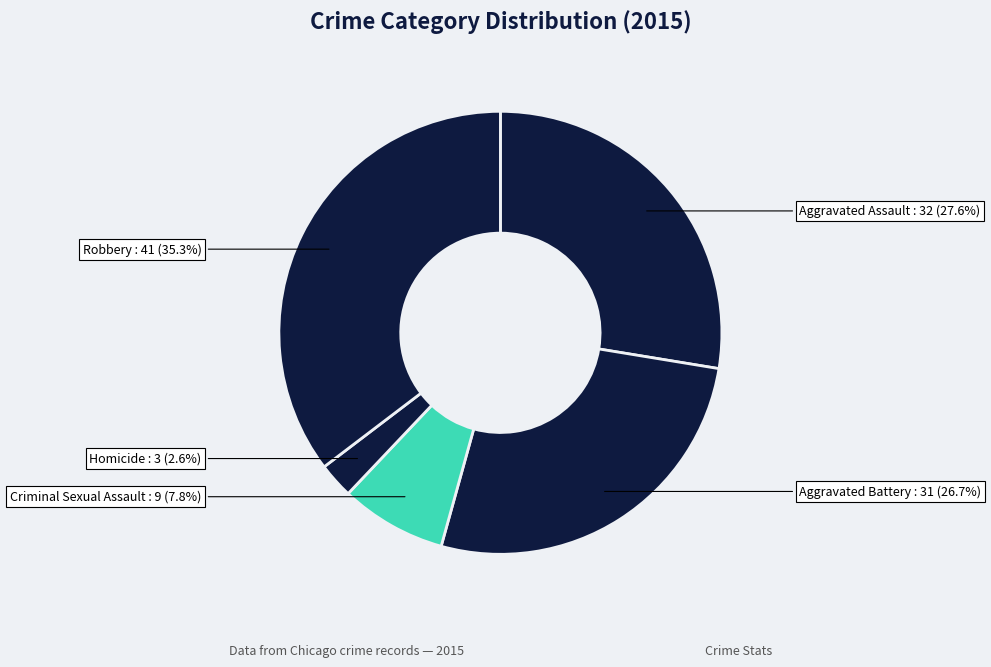

Count the number of slices in the pie.

5